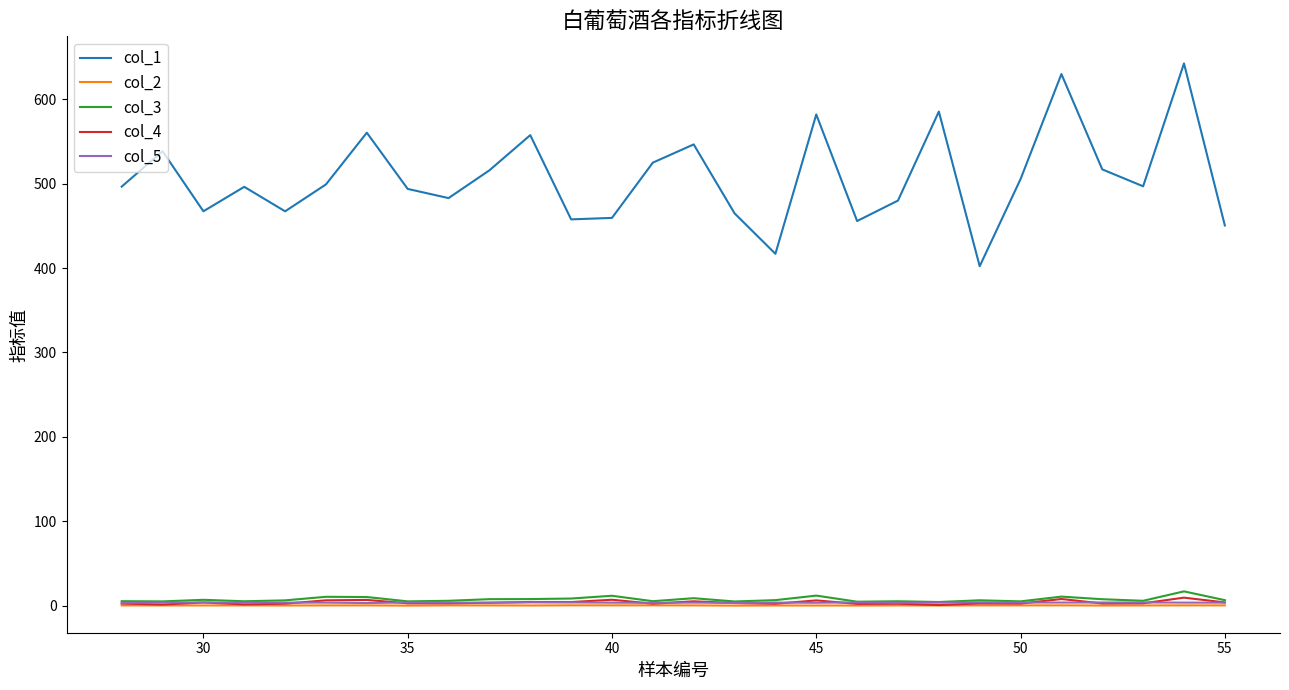

Which series has the largest total across all categories?

col_1